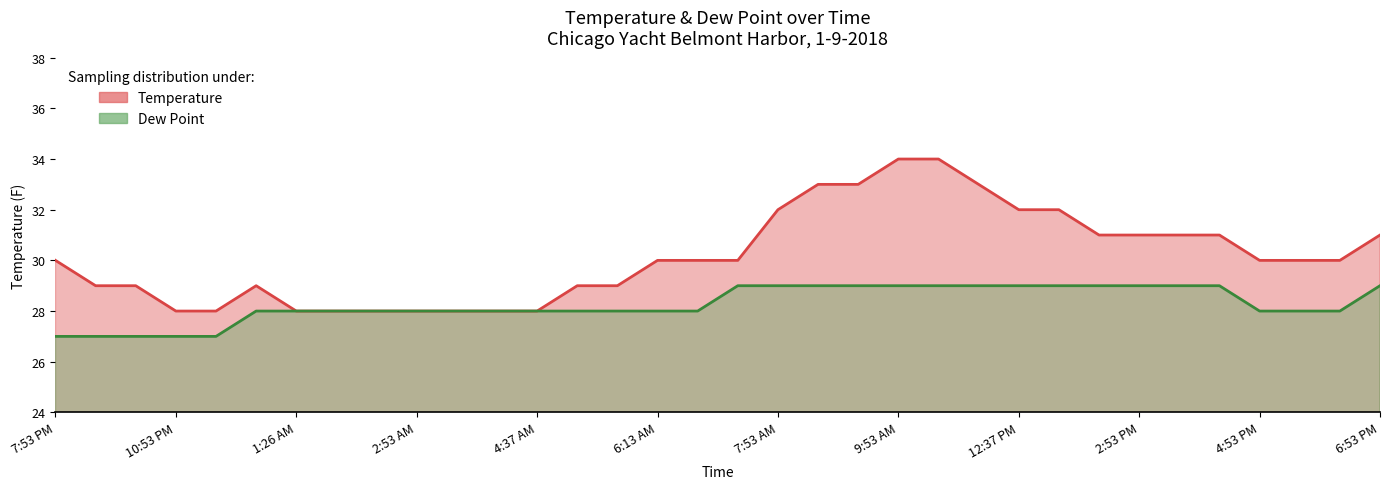

Rank the series by their average value, from lowest to highest.

Dew Point, Temperature